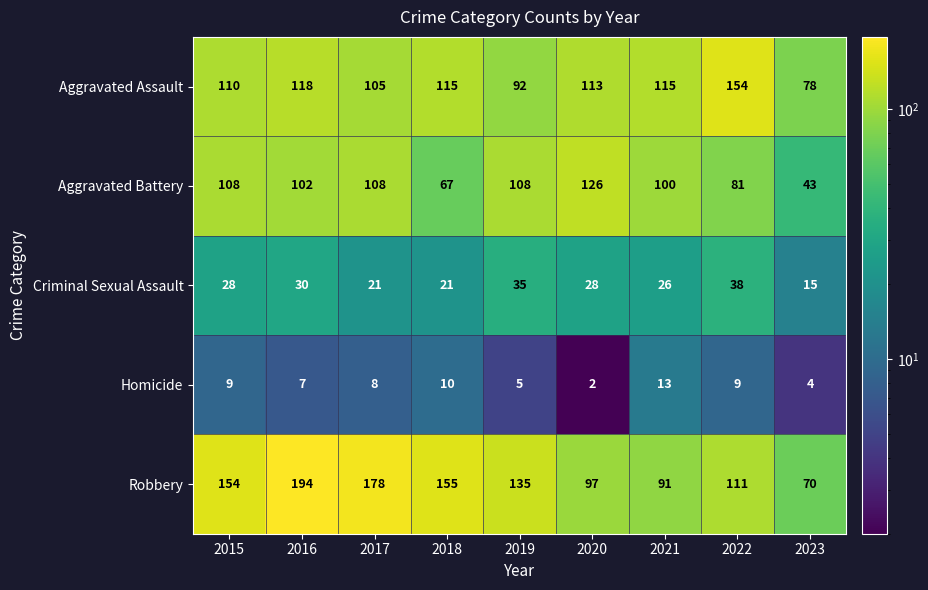

The value of Criminal Sexual Assault at 2015 is 43. True or false?

False